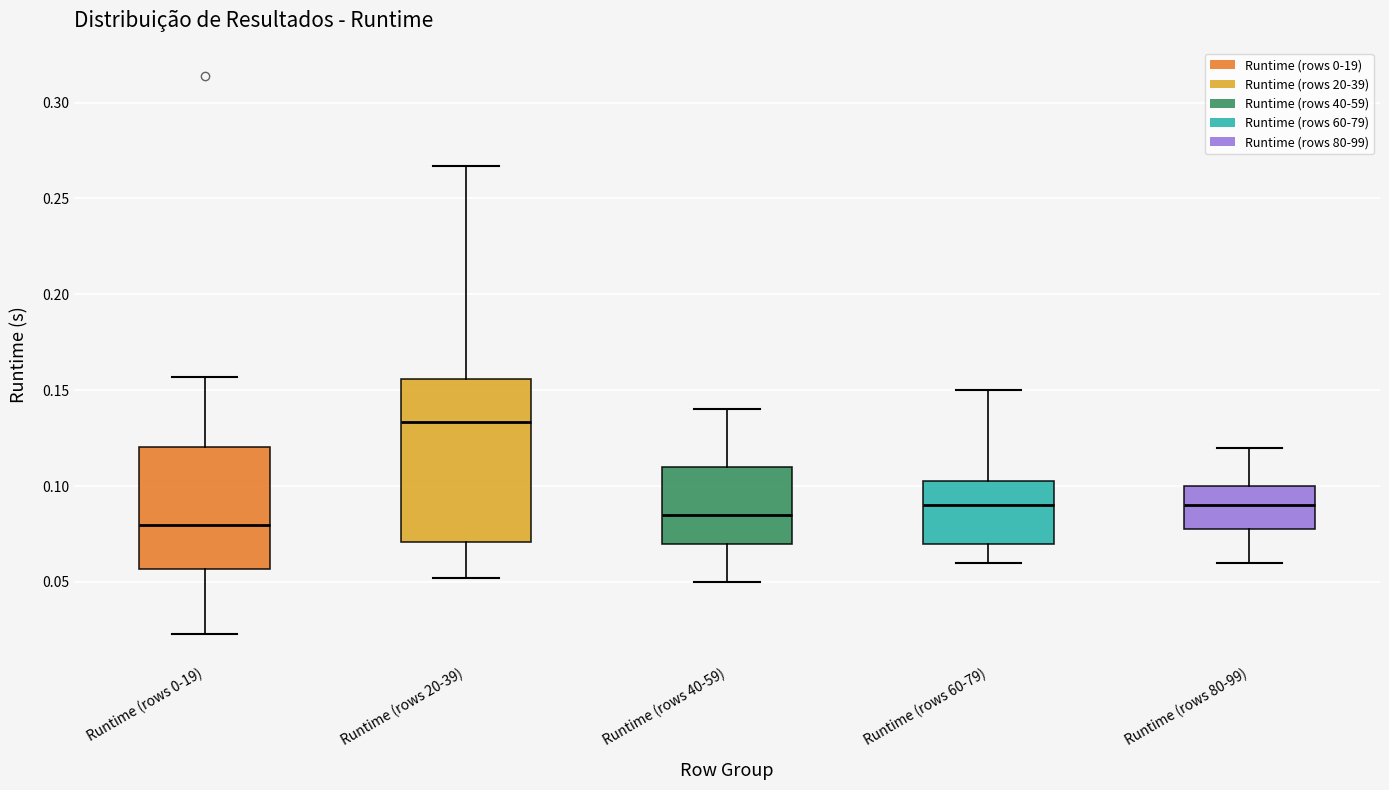

Where is the upper edge of the box for Runtime (rows 60-79) on the y-axis? The values are not printed on the chart, so give them approximately, as read against the axis.

0.105